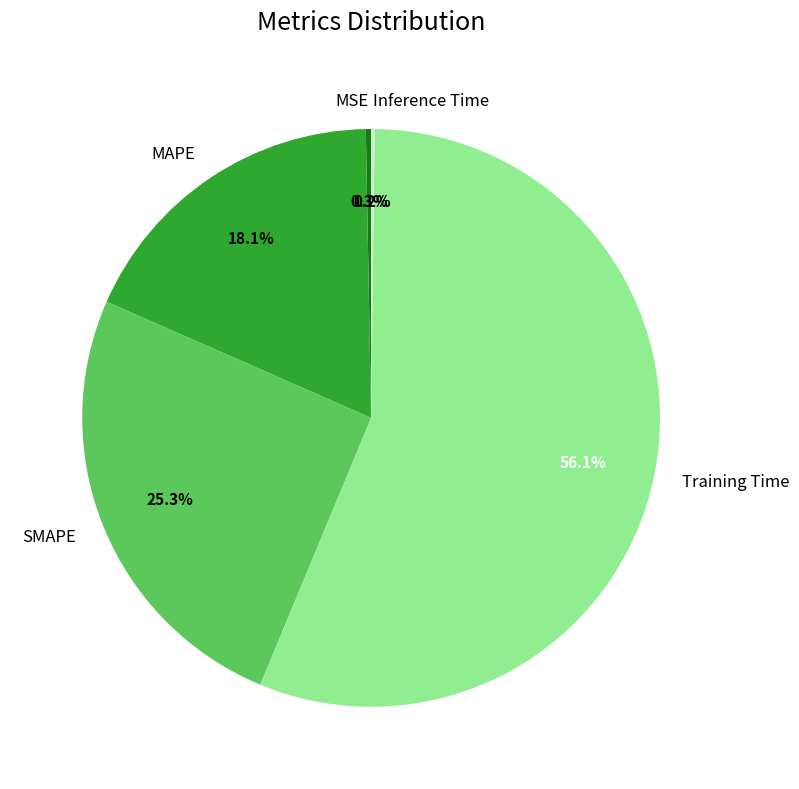

What percentage is NOT represented by SMAPE?

74.7%